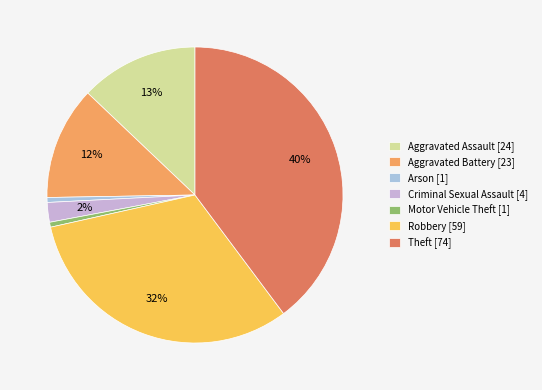

How many slices are in this pie chart?

7